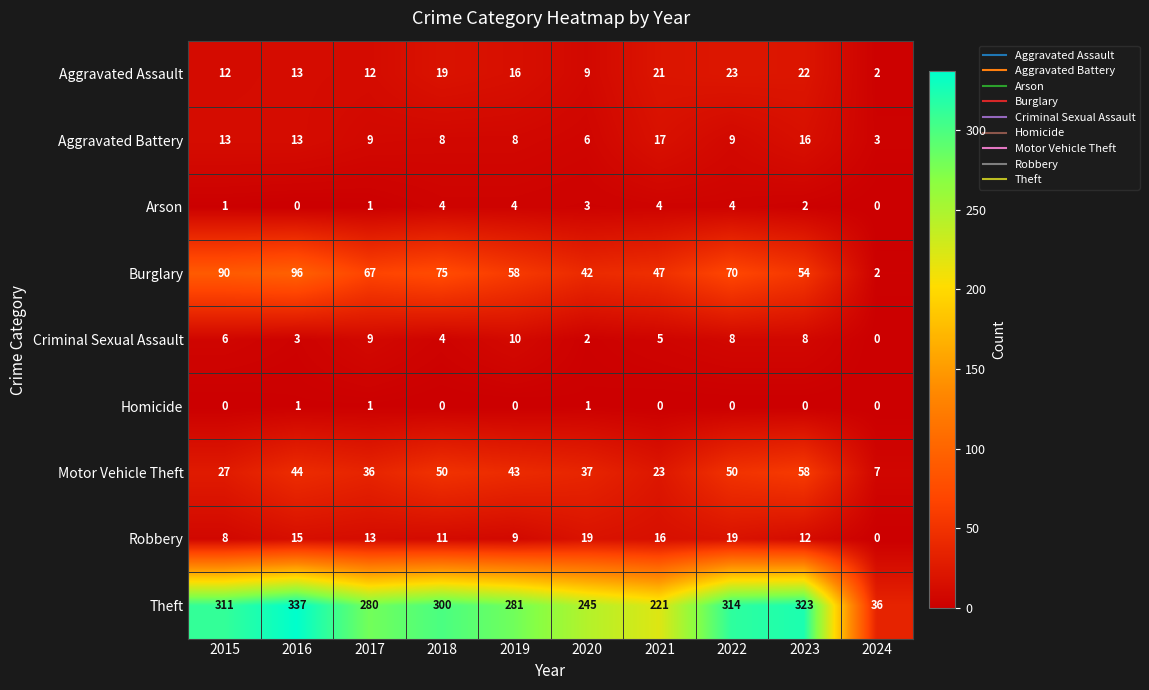

Between 2023 and 2024, which series saw the biggest shift?

Theft